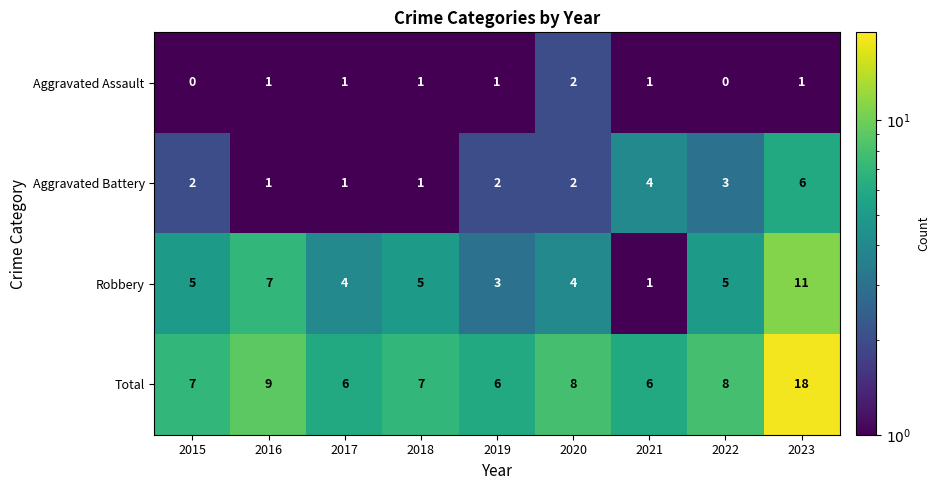

What is the difference between the highest and lowest values at 2018?

6